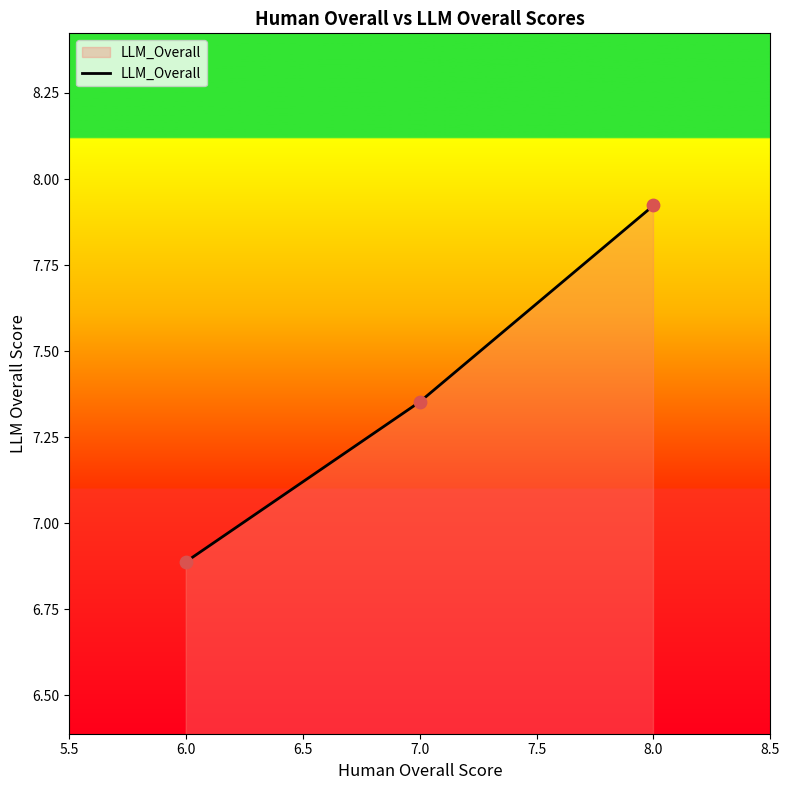

Between 8.0 and 7.0, which is larger?

8.0